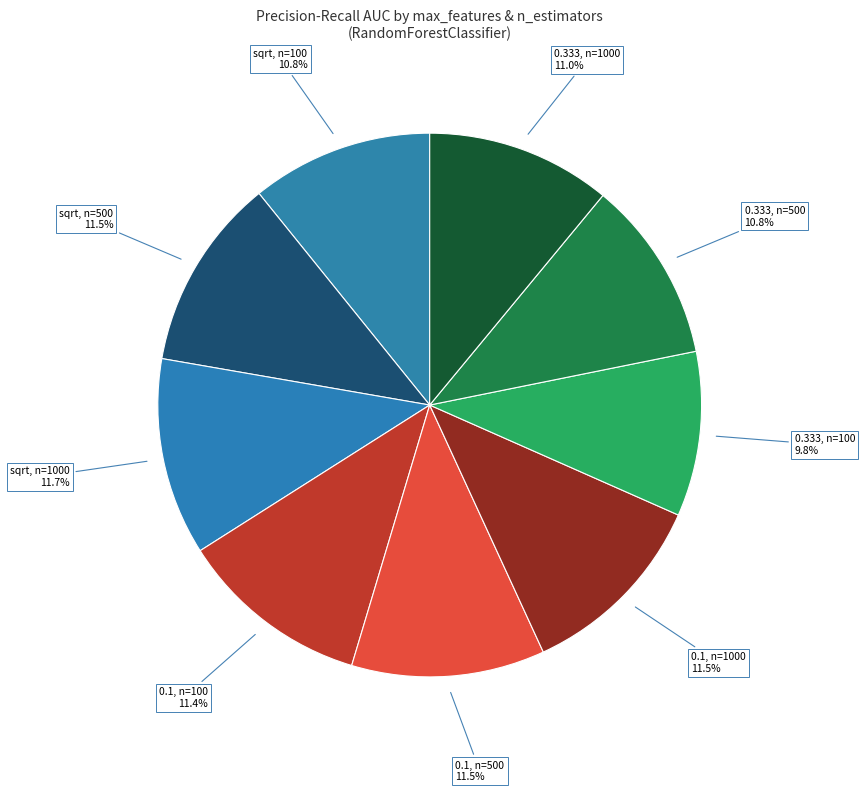

What is the largest slice in the pie chart?

sqrt, n=1000